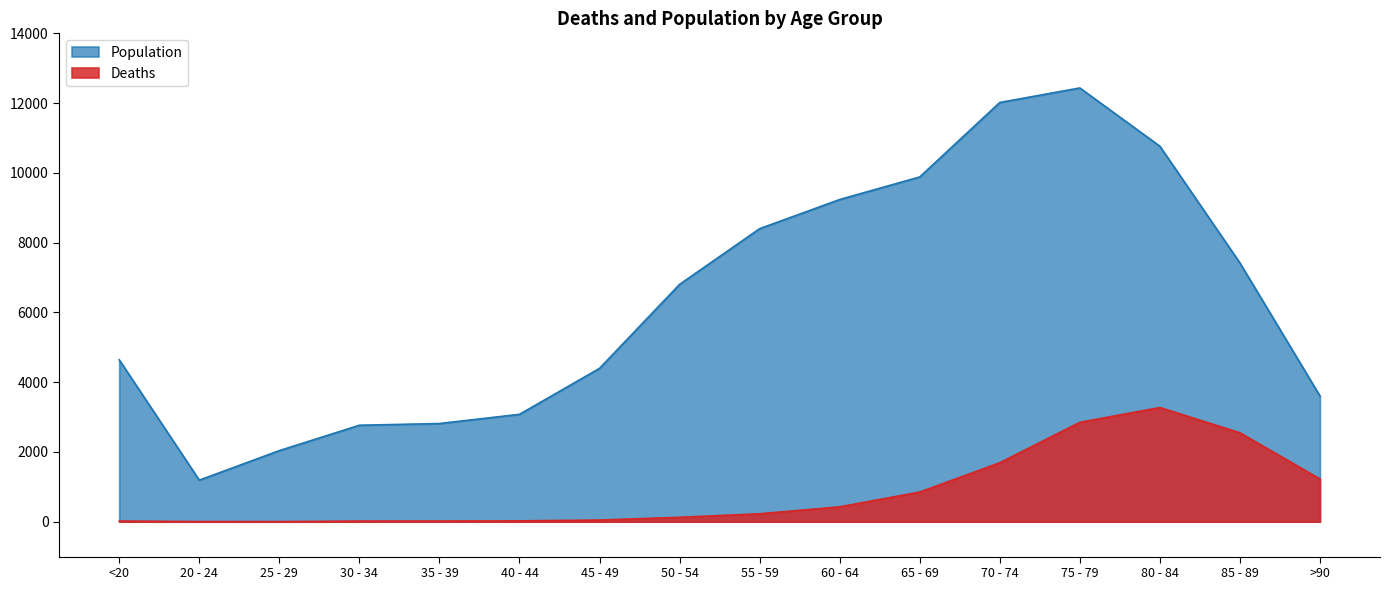

What is the value of the Deaths point at the 9th from the left?

227